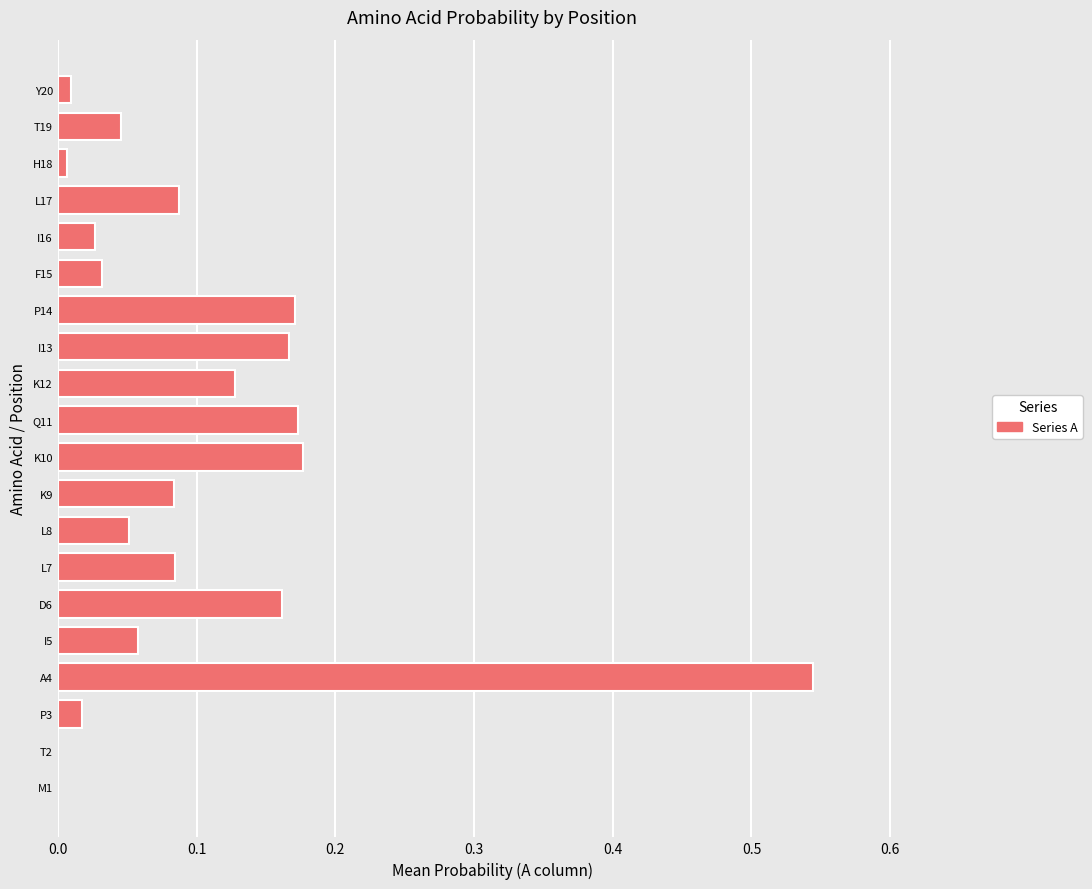

Which label corresponds to the largest value in the chart?

A4